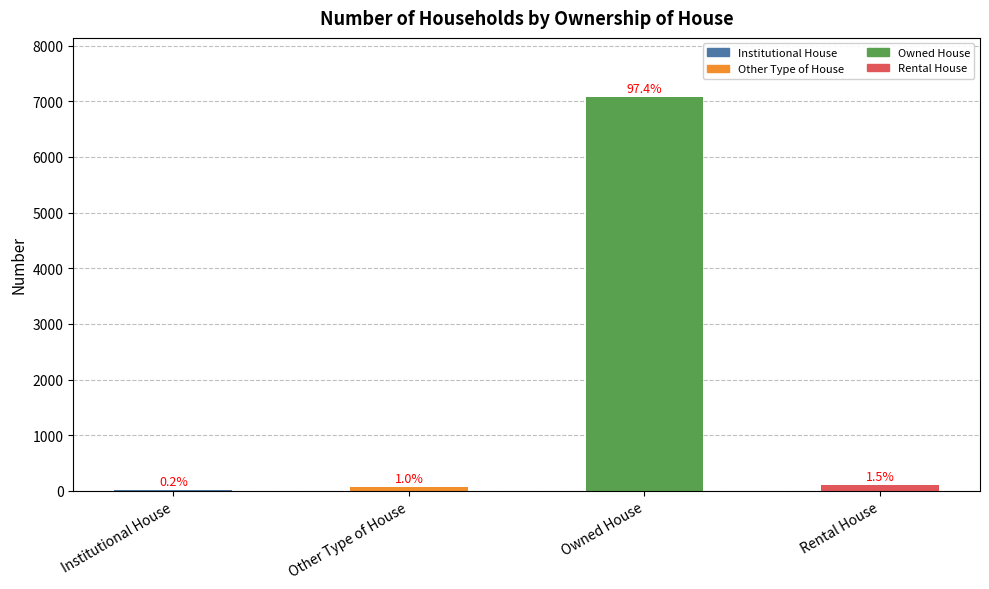

Are the bars horizontal?

No